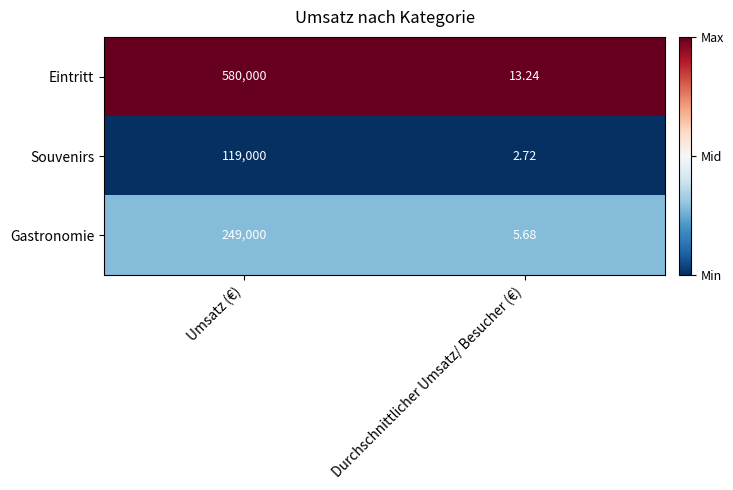

Rank the series by their maximum value, from highest to lowest.

Eintritt, Gastronomie, Souvenirs